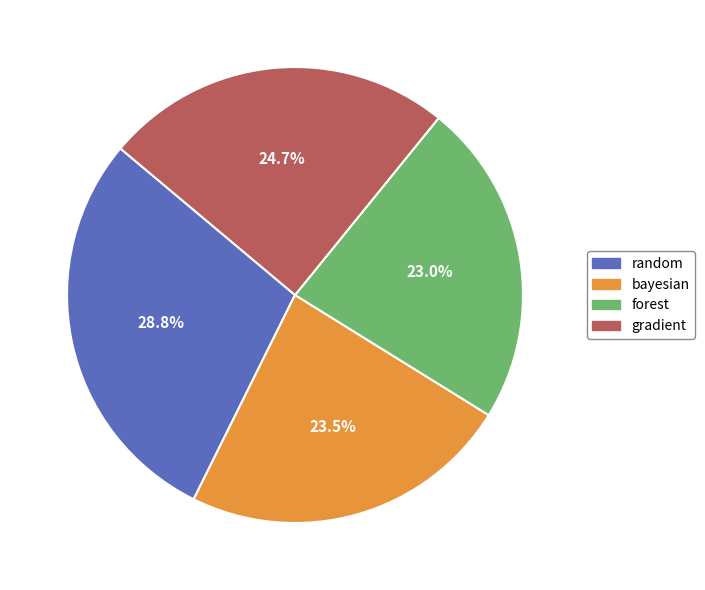

Between random and forest, which is larger?

random